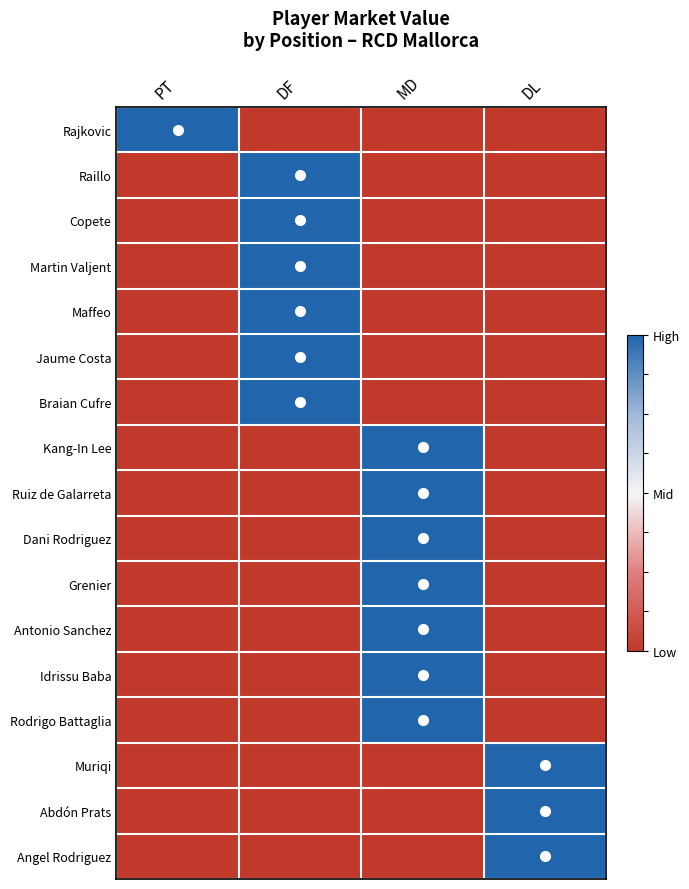

Which series has the largest total across all categories?

Rajkovic